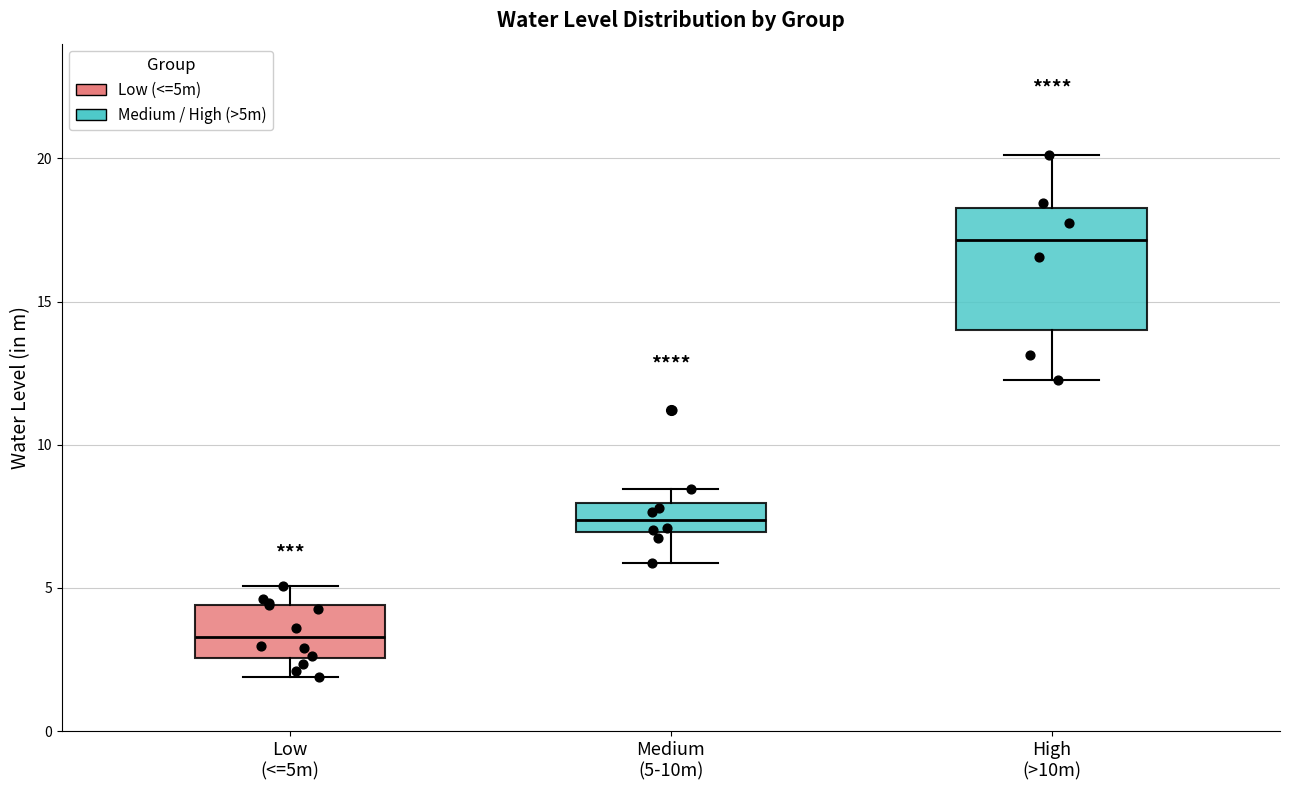

Reading left to right, transcribe this box plot: for each box, give where its median line is, the range the box spans, and where its two whiskers end, as read against the y-axis. The values are not printed on the chart, so give them approximately, as read against the axis.

Low (<=5m): median 3.5, box 2.5 to 4.5, whiskers 2.0 to 5.0
Medium (5-10m): median 7.5, box 7.0 to 8.0, whiskers 6.0 to 8.5
High (>10m): median 17.0, box 14.0 to 18.5, whiskers 12.5 to 20.0